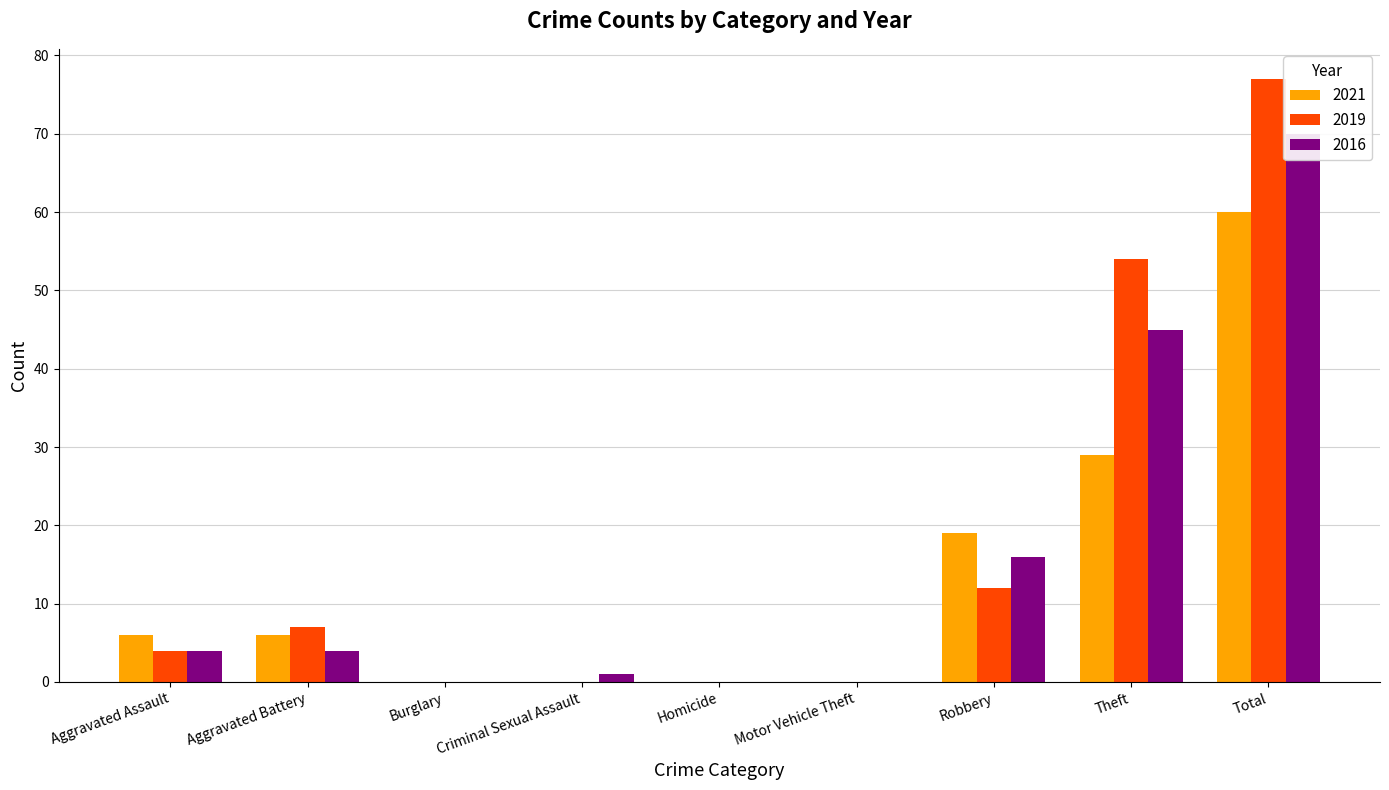

How many data points in 2019 are less than 4?

4